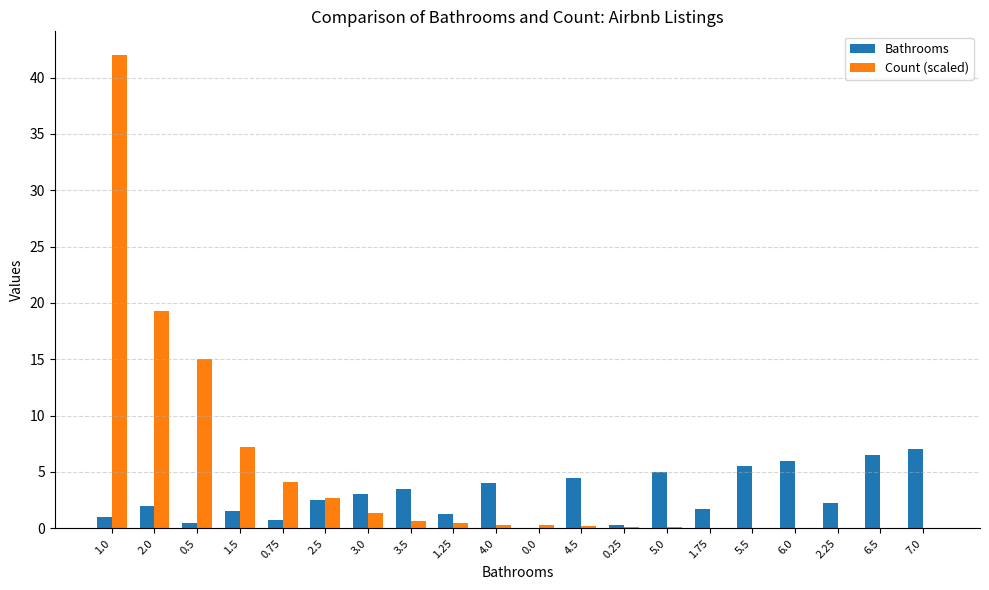

Is the value of Count (scaled) at 2.25 greater than the value of Bathrooms at 1.75?

No